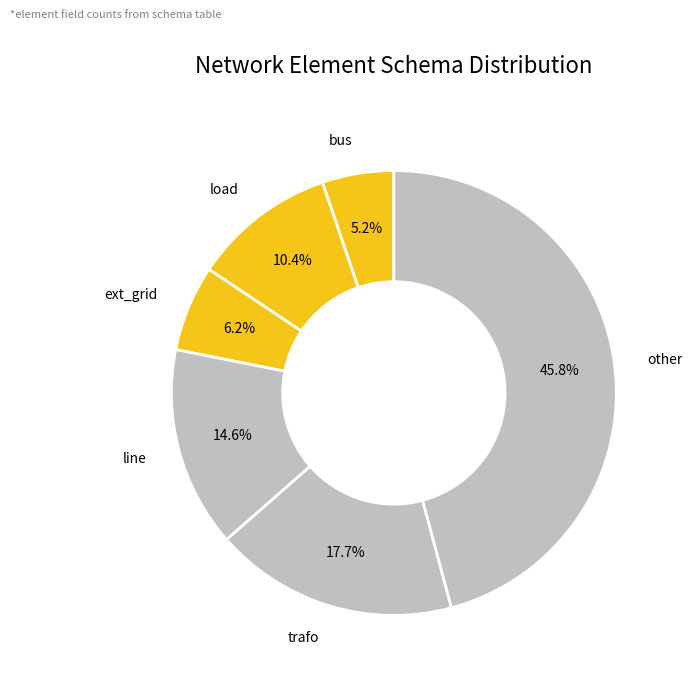

Count the number of slices in the pie.

6